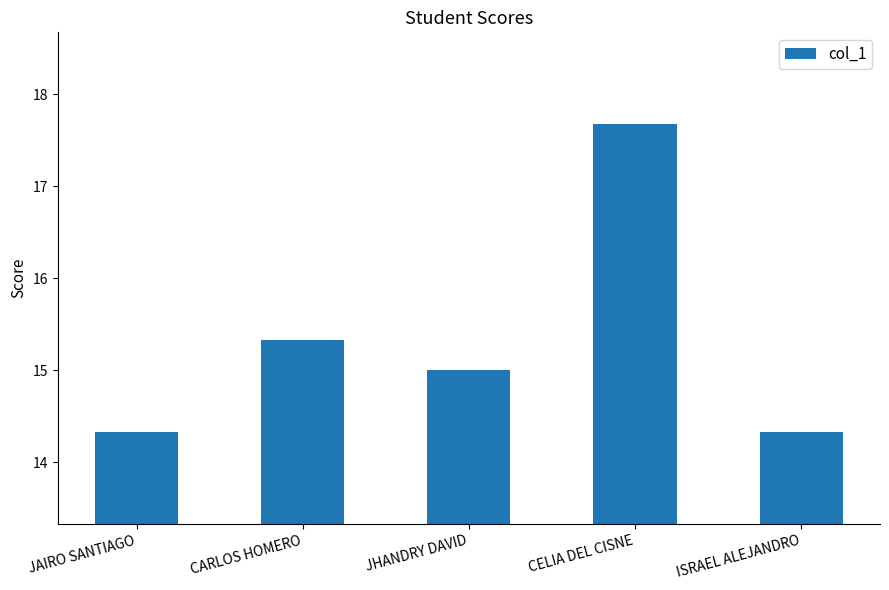

What is the average value?

15.3